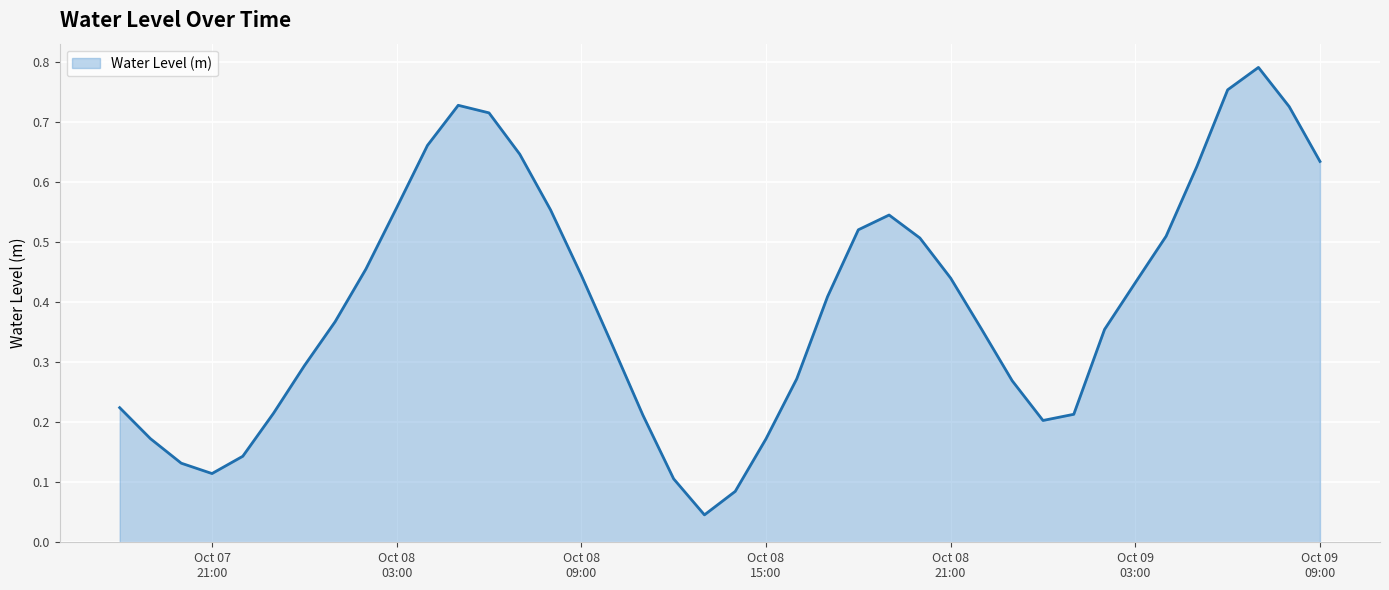

What is the maximum value shown in the chart?

0.8